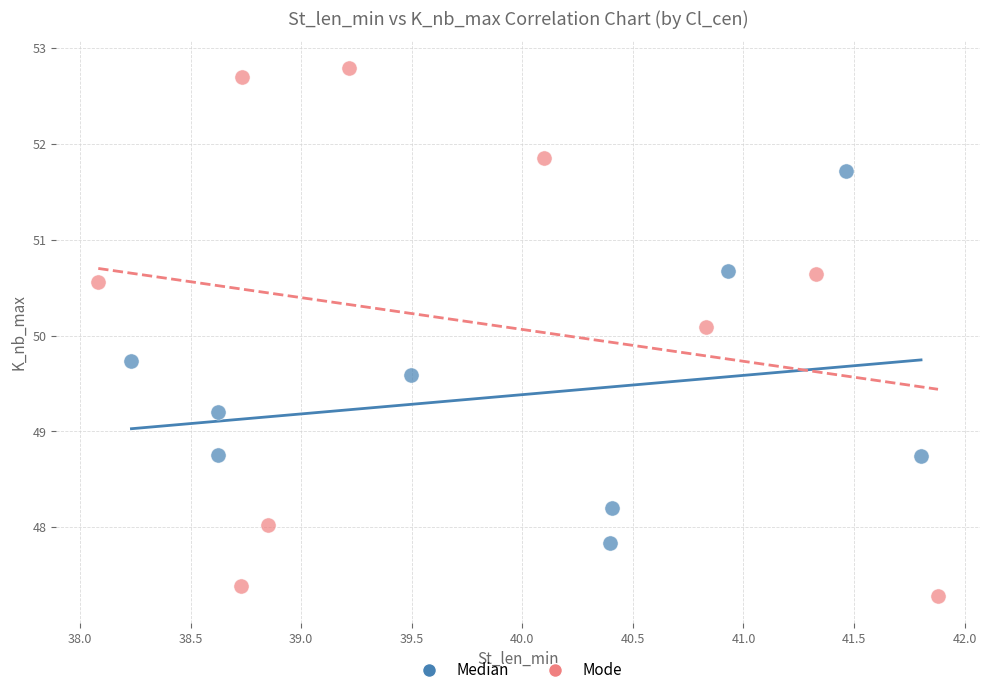

Which series reaches the minimum Y coordinate?

Mode